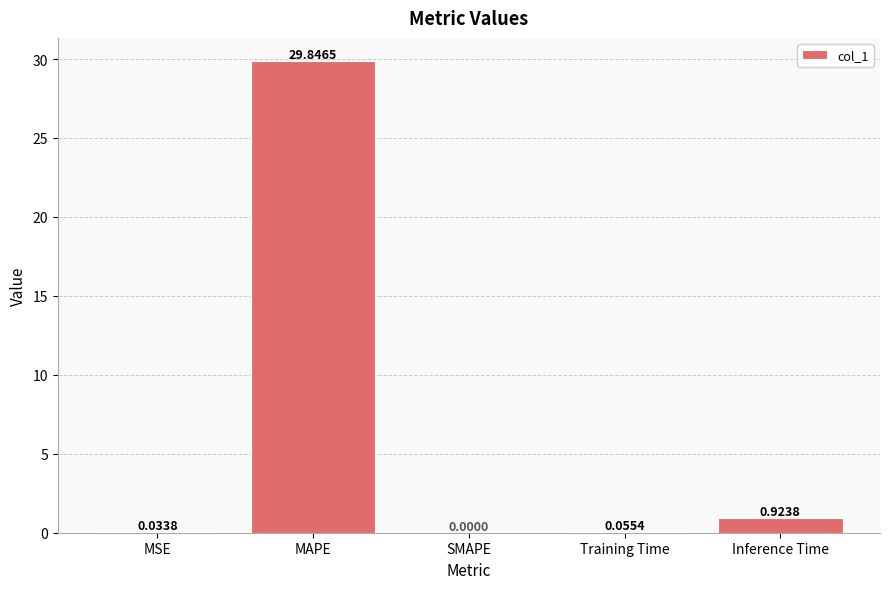

At which label is the value closest to 14?

Inference Time